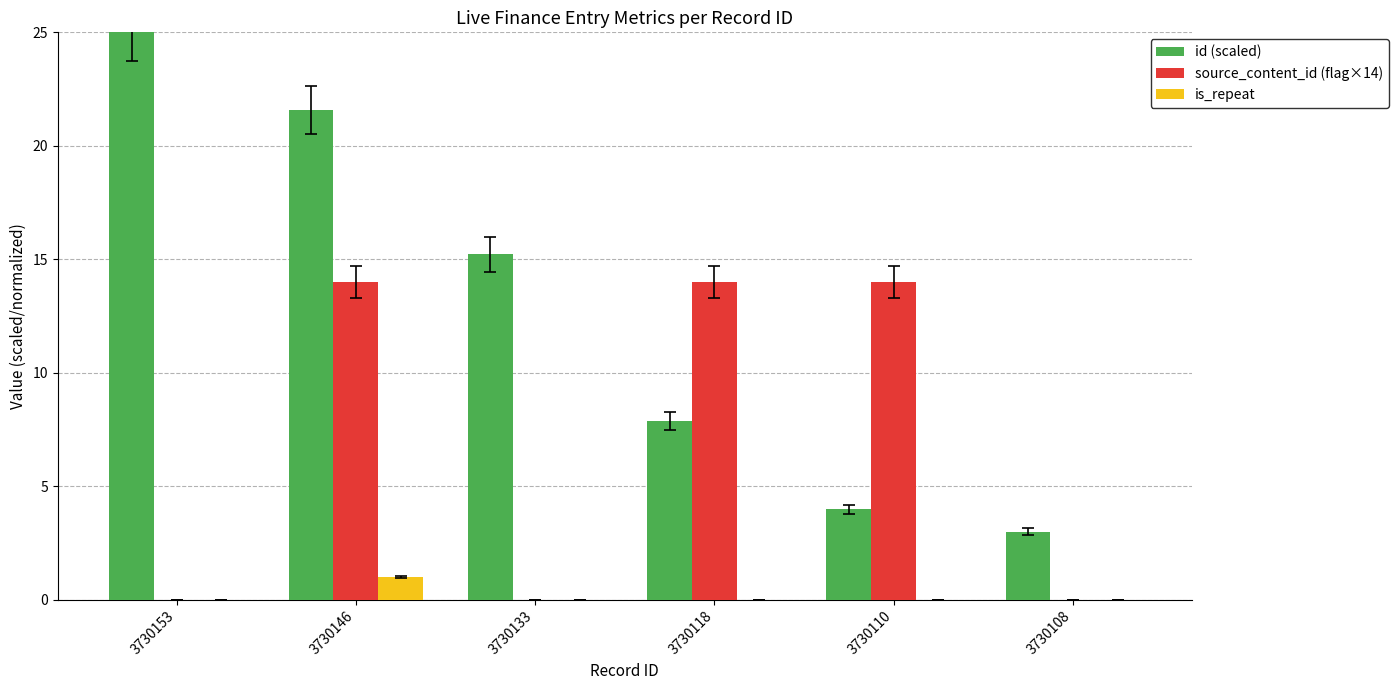

Count the number of data series in this chart.

3